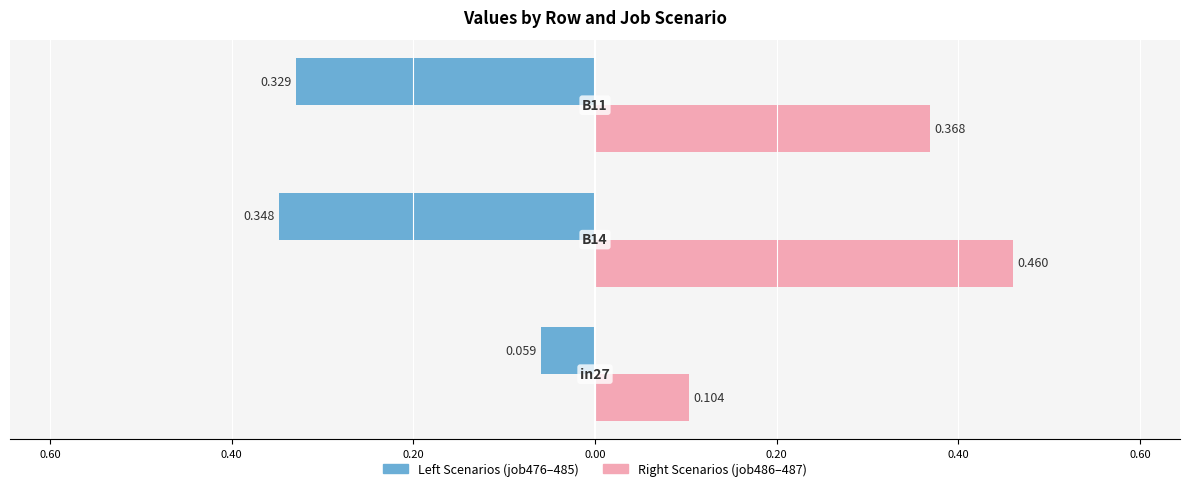

The job483_scenario0_945 series shows 0.3 at B14. True or false?

True